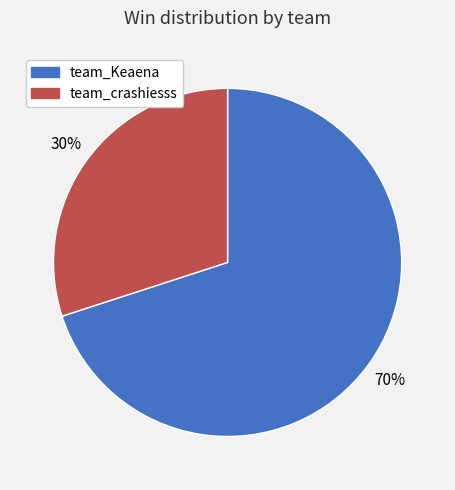

To the nearest percent, what is the difference between the team_Keaena and team_crashiesss slice percentages?

40%